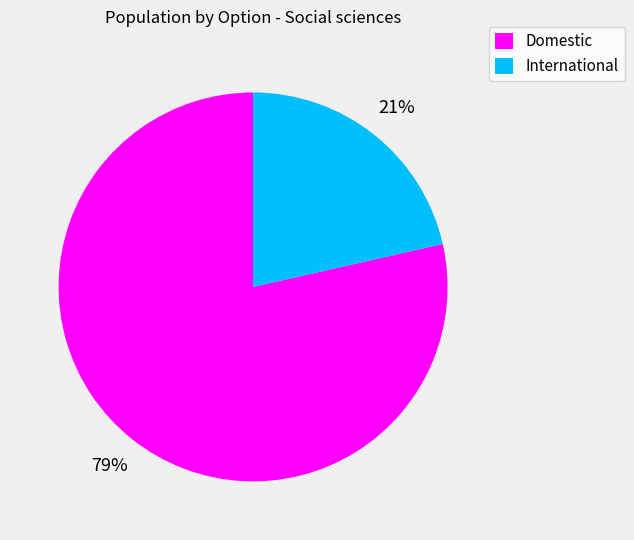

To the nearest percent, what is the combined percentage of International and Domestic?

100%